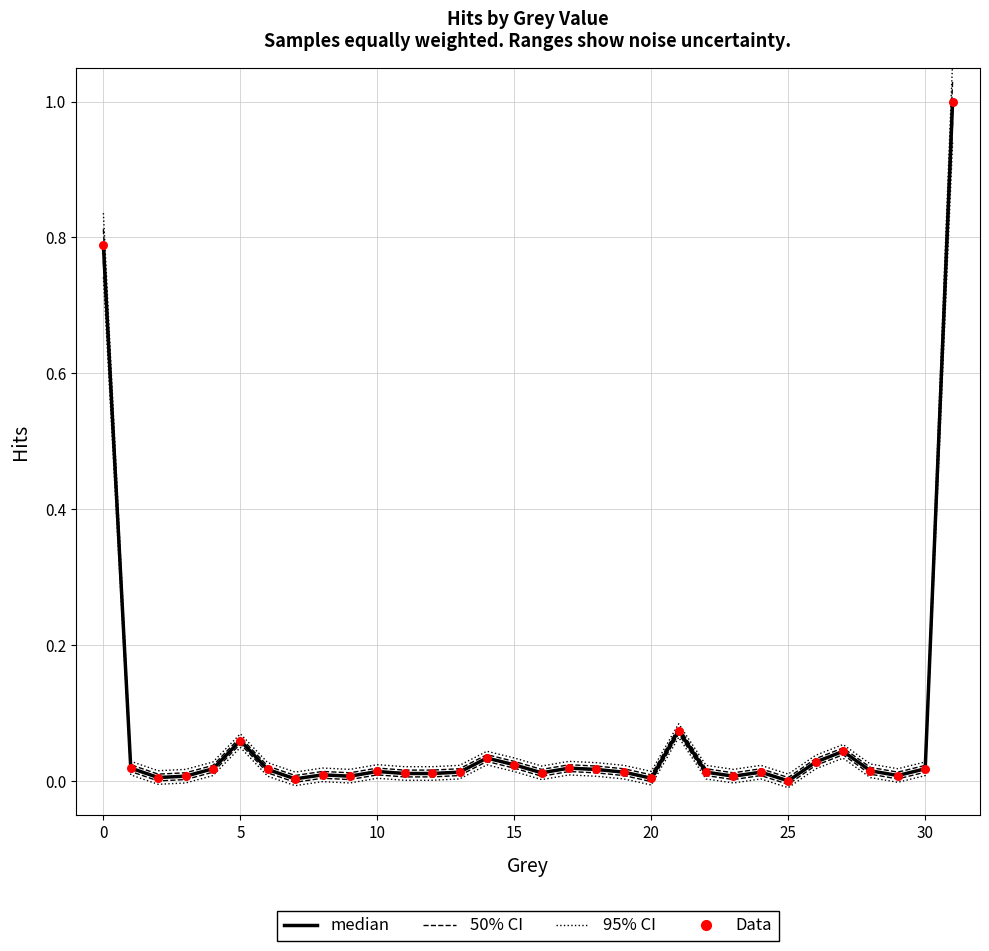

Which series contains the highest Y value?

95% CI